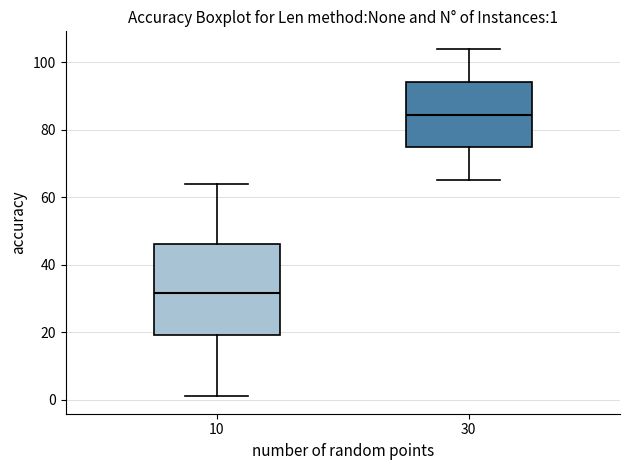

Comparing the boxes themselves (not the whiskers), which one is the tallest?

10